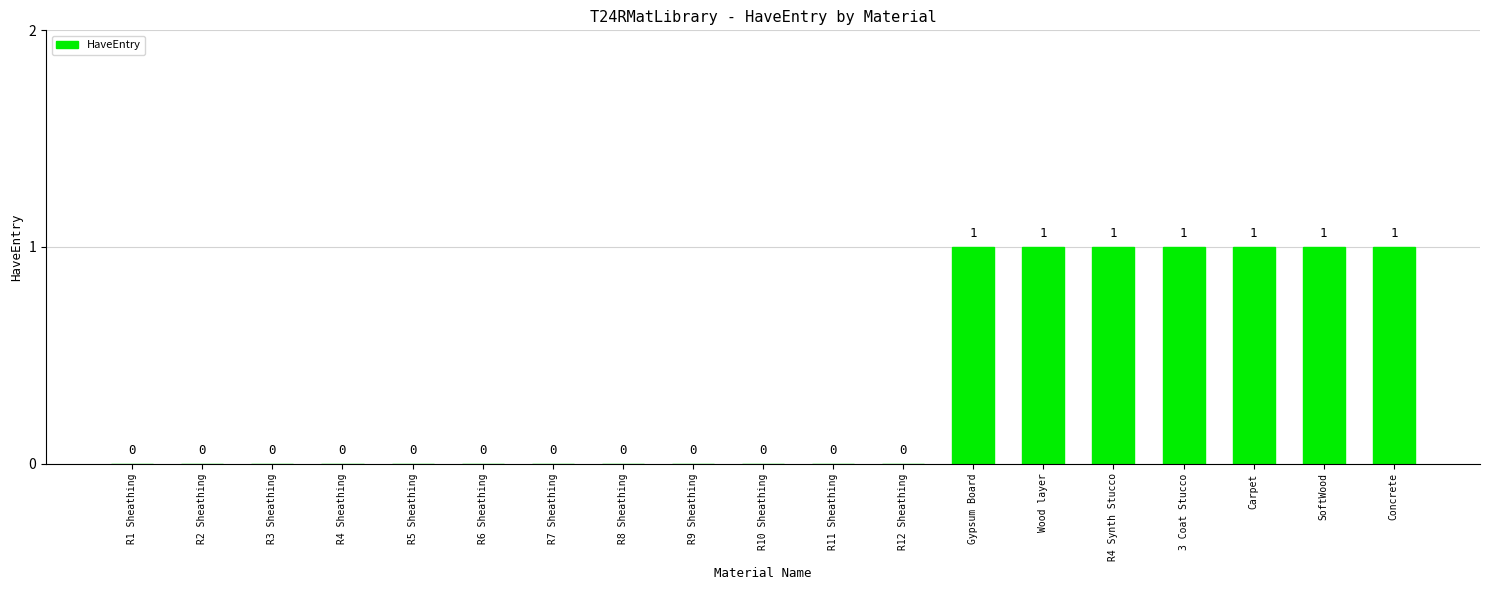

Are the bars horizontal?

No